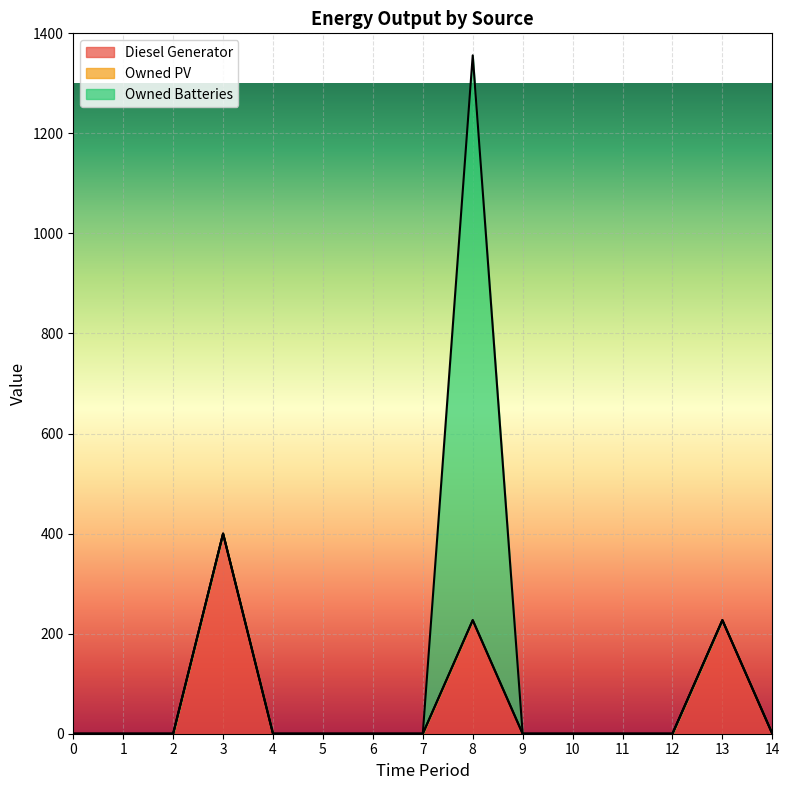

Count the number of data series in this chart.

3